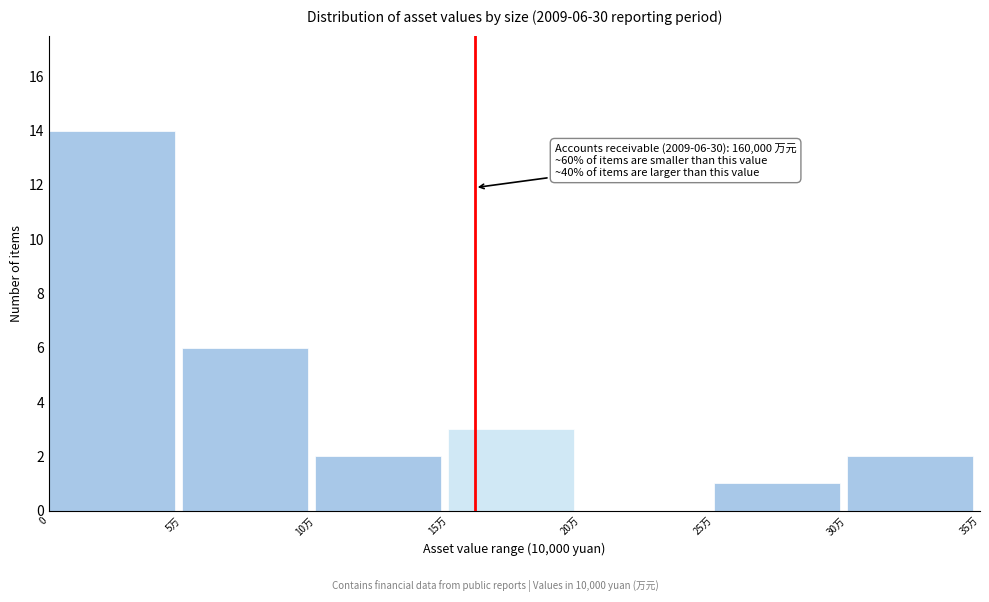

Reading right to left, transcribe all the data shown in this chart.

30万=2	25万=1	20万=0	15万=3	10万=2	5万=6	0=14